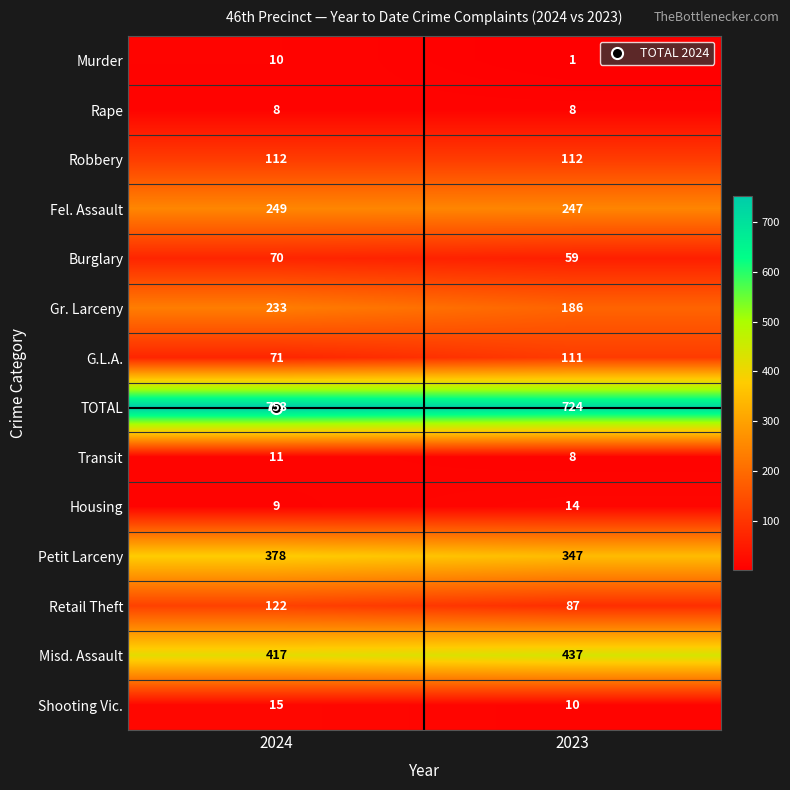

Between 2024 and 2023, which series saw the biggest shift?

Gr. Larceny